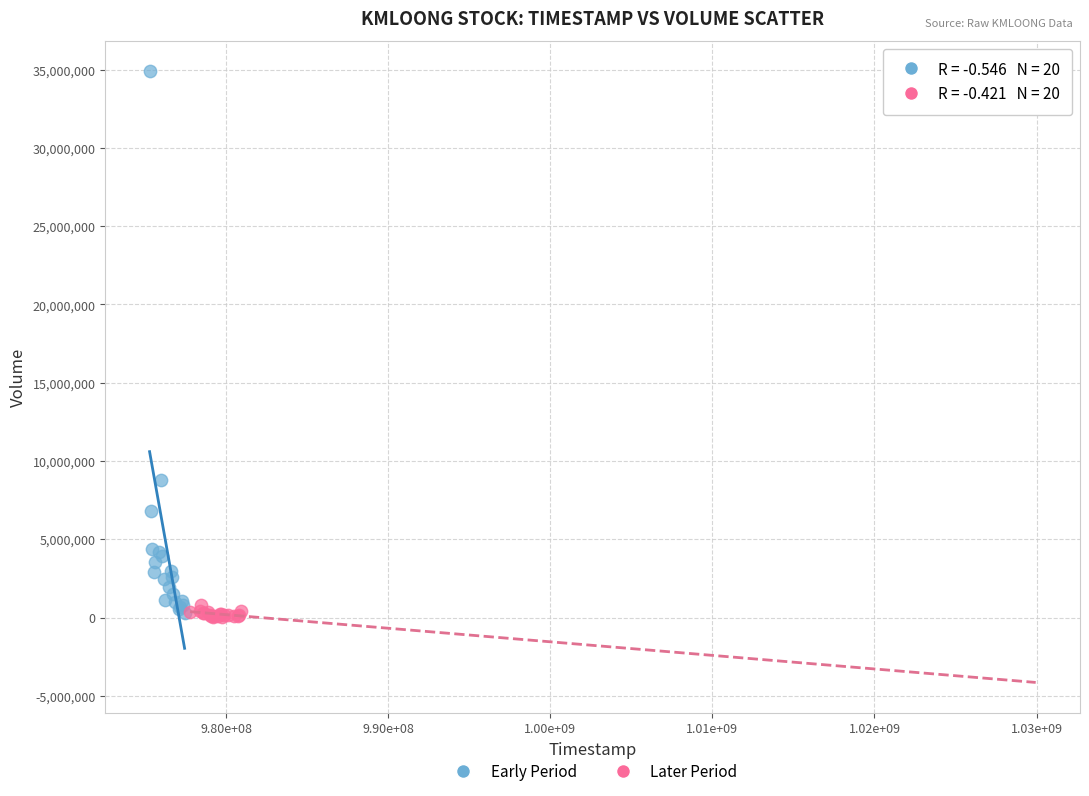

Which series has the widest spread of Y values?

Early Period